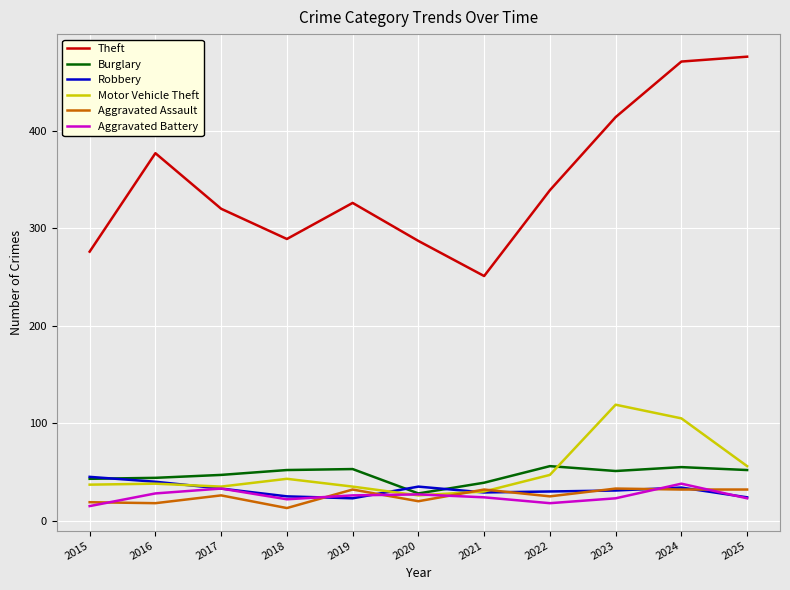

What is the maximum value shown in the chart?

476